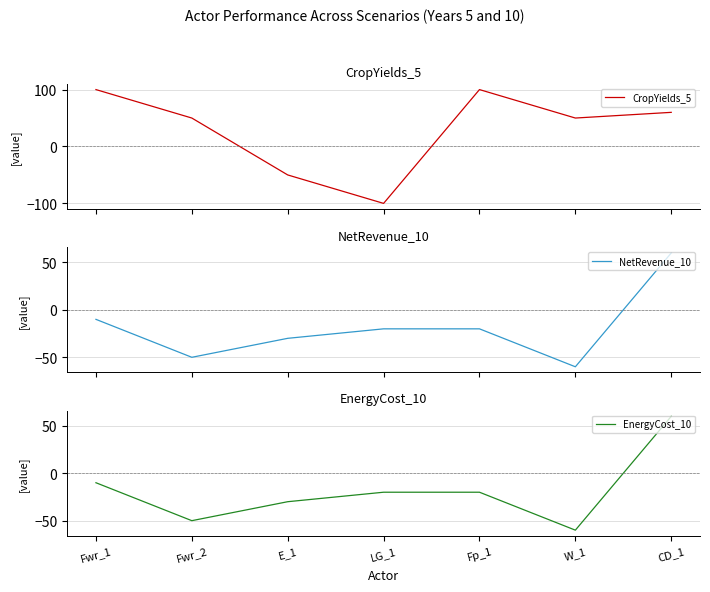

Where does the CropYields_5 series first go above 50?

Fwr_1